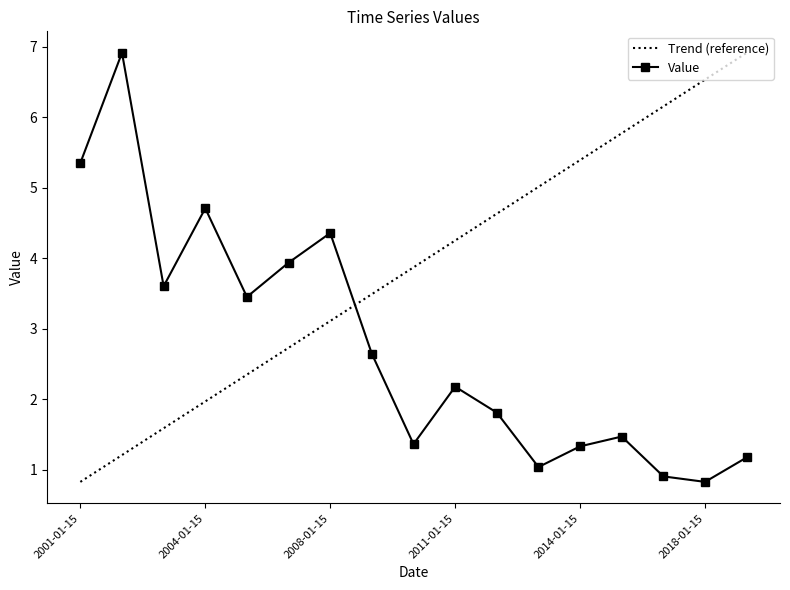

How many values in the Value series are below 2?

8